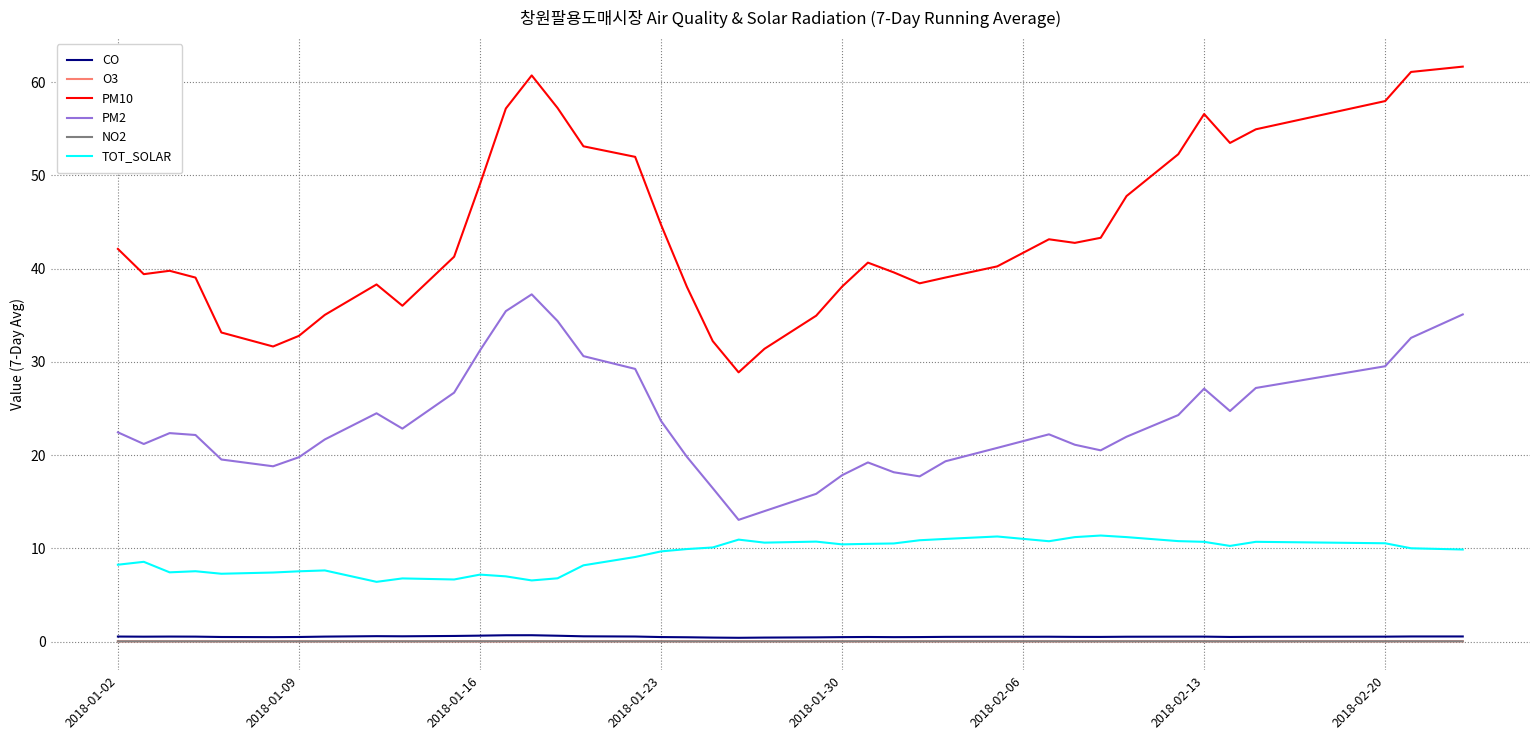

True or false: PM10 and NO2 cross at least once.

False